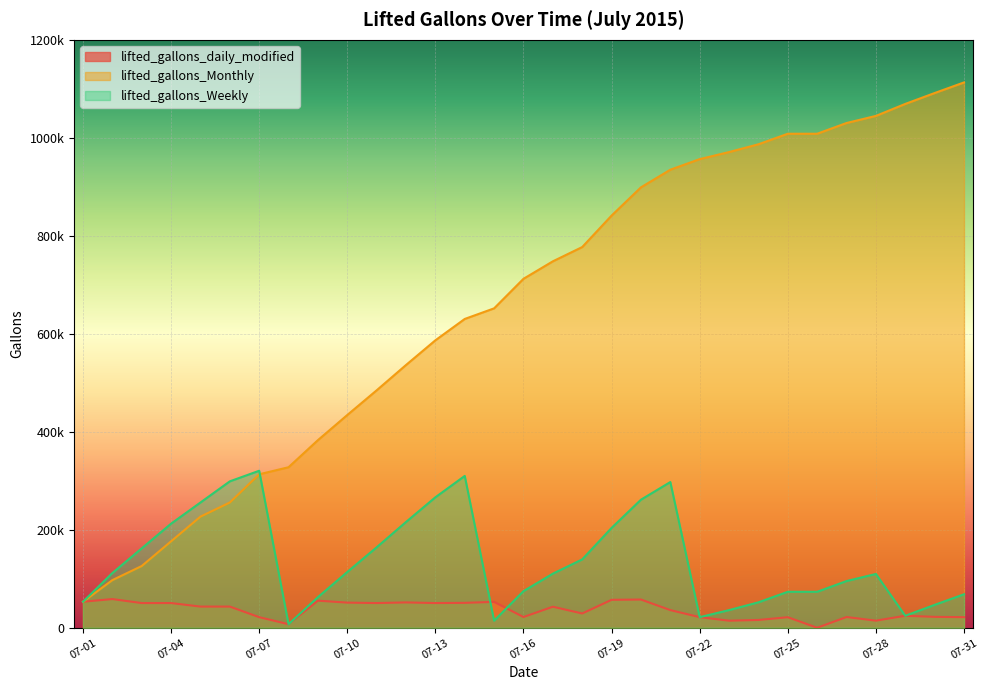

True or false: lifted_gallons_Weekly and lifted_gallons_Monthly intersect in this chart.

True